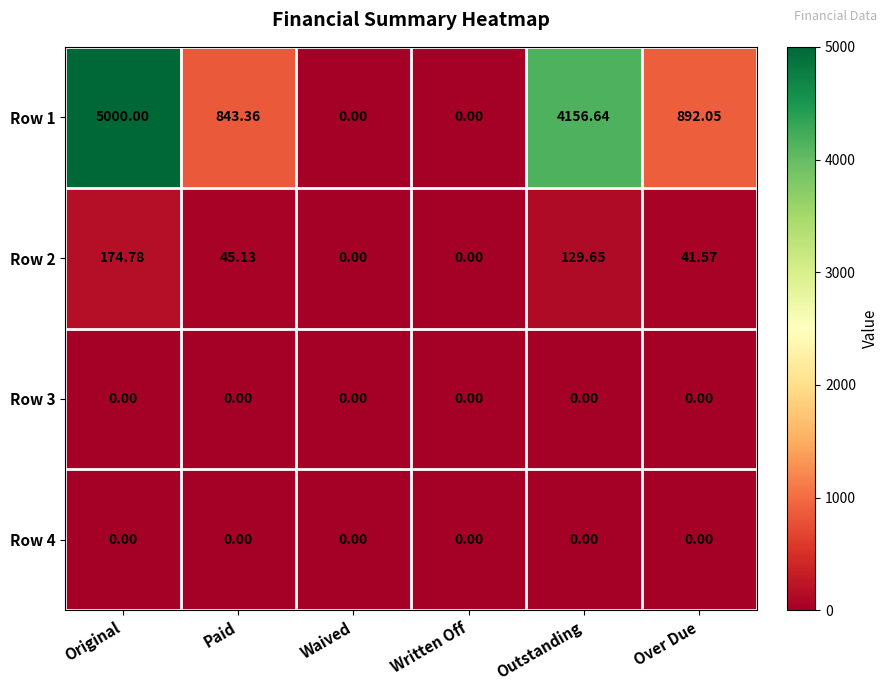

Which label corresponds to the largest value in the chart?

Original